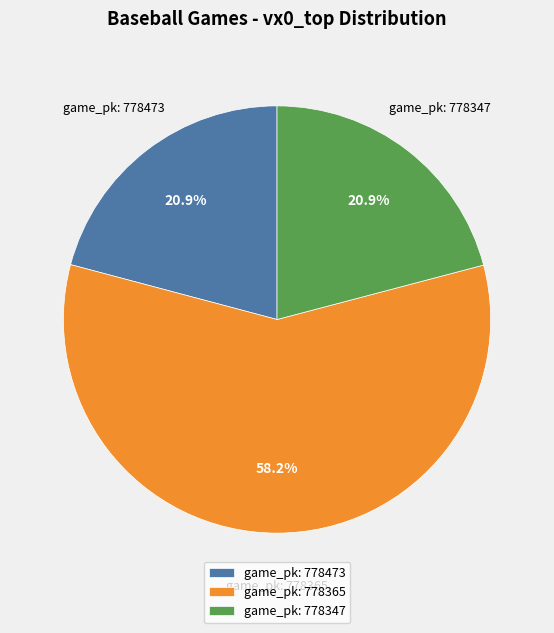

Which category has the biggest portion of the pie?

game_pk: 778365